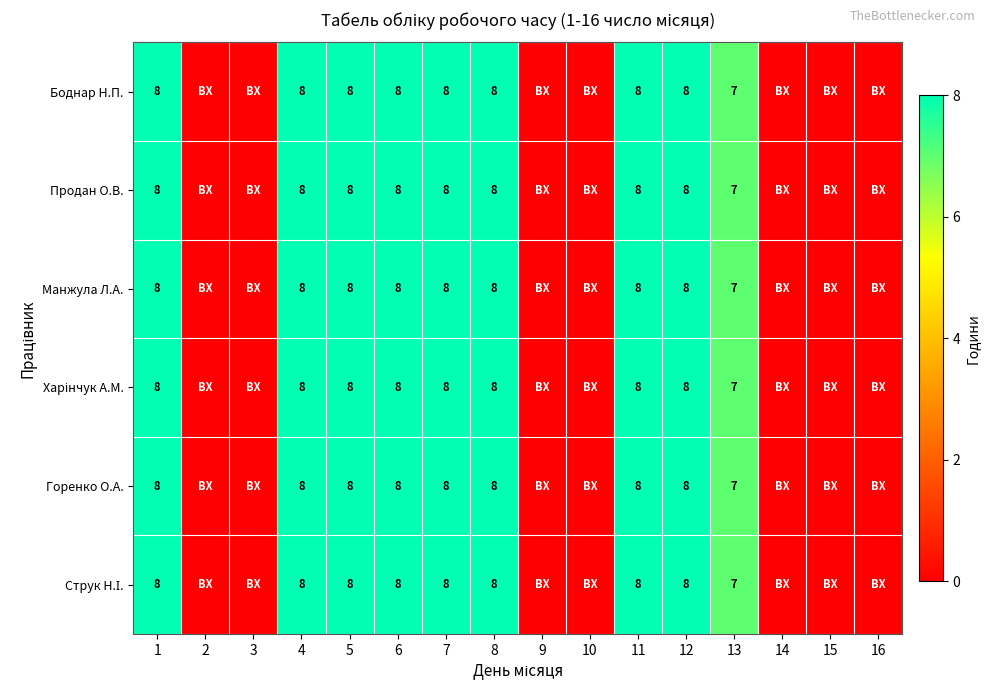

Is it true that Горенко О.А. equals 8 at 7?

True